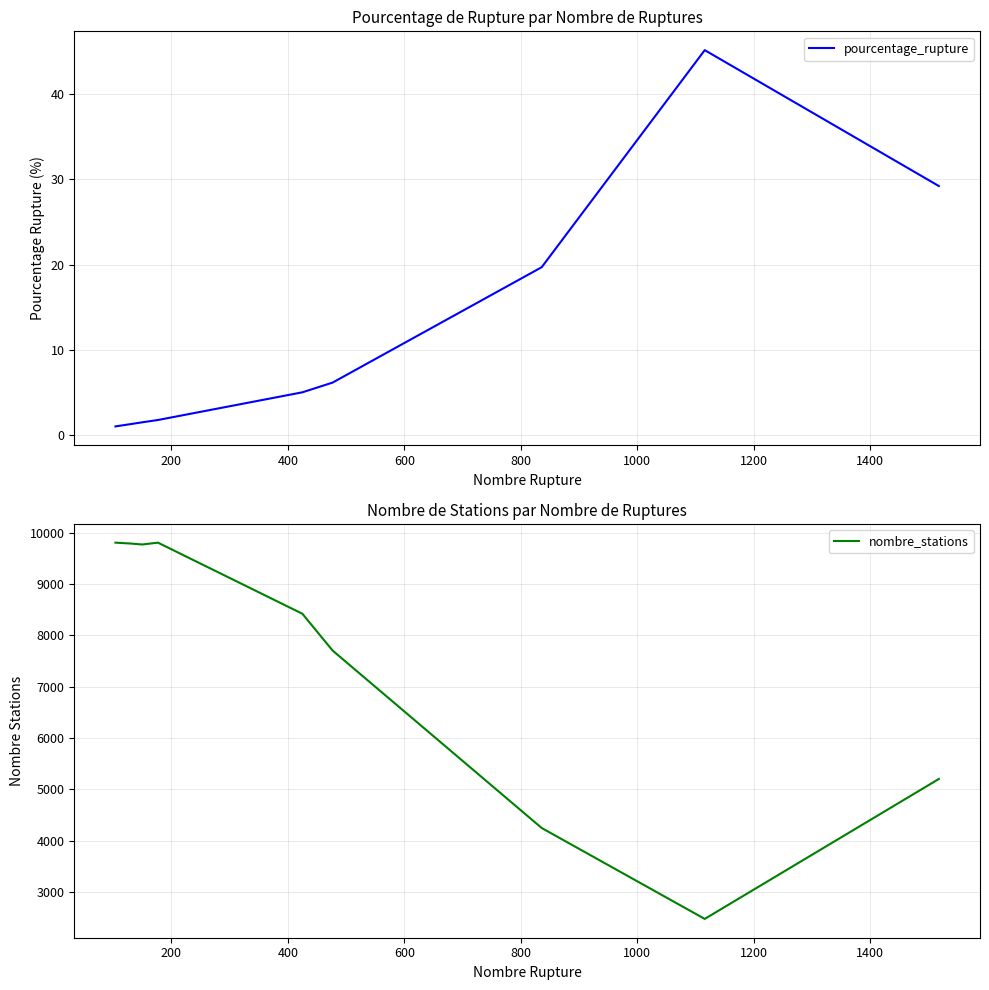

How many lines are shown in the chart?

2